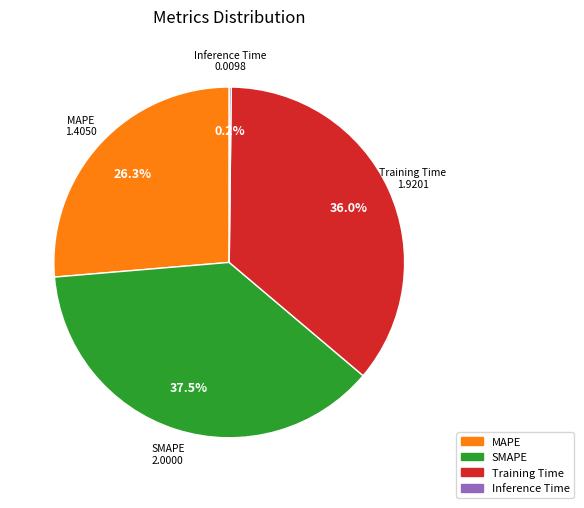

Does any single category account for the majority?

No